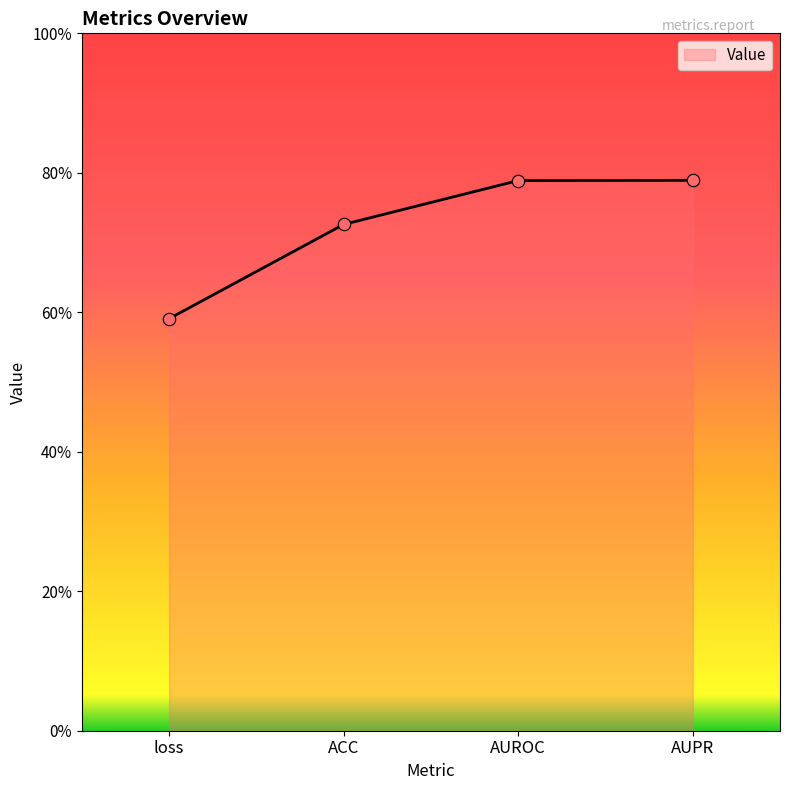

Which has a higher value, ACC or AUROC?

AUROC